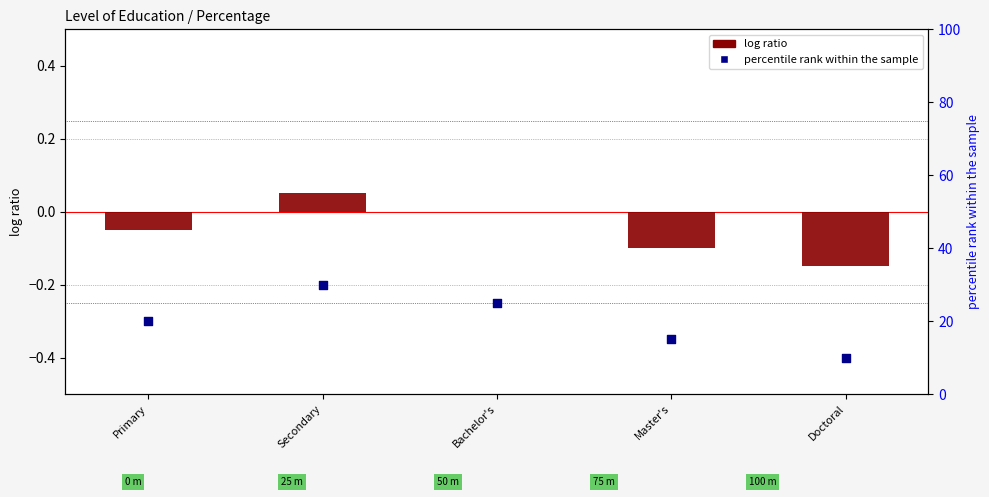

What is the total value across all series at Master's?

14.9